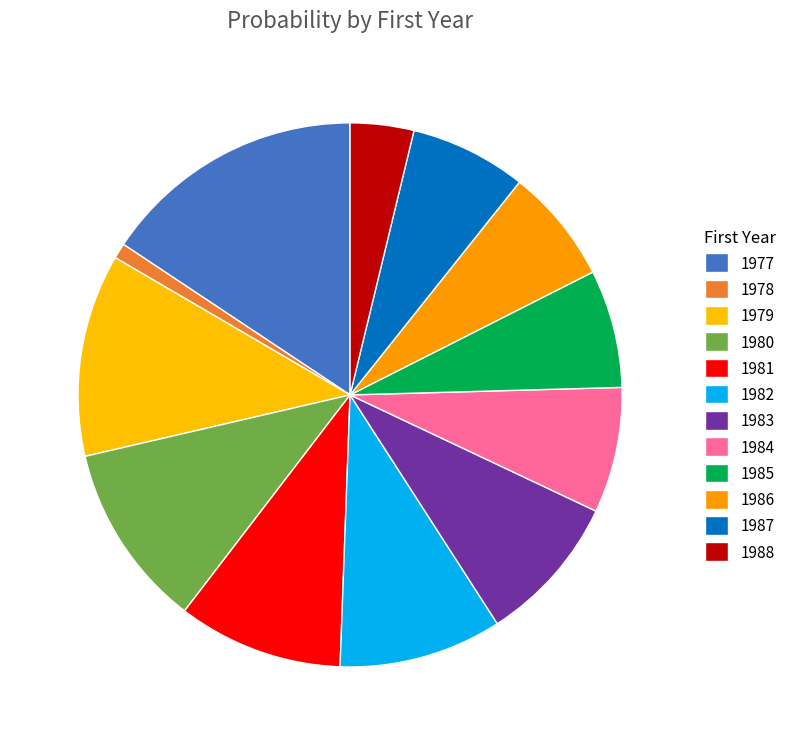

Does 1980 account for over 50% of the chart?

No